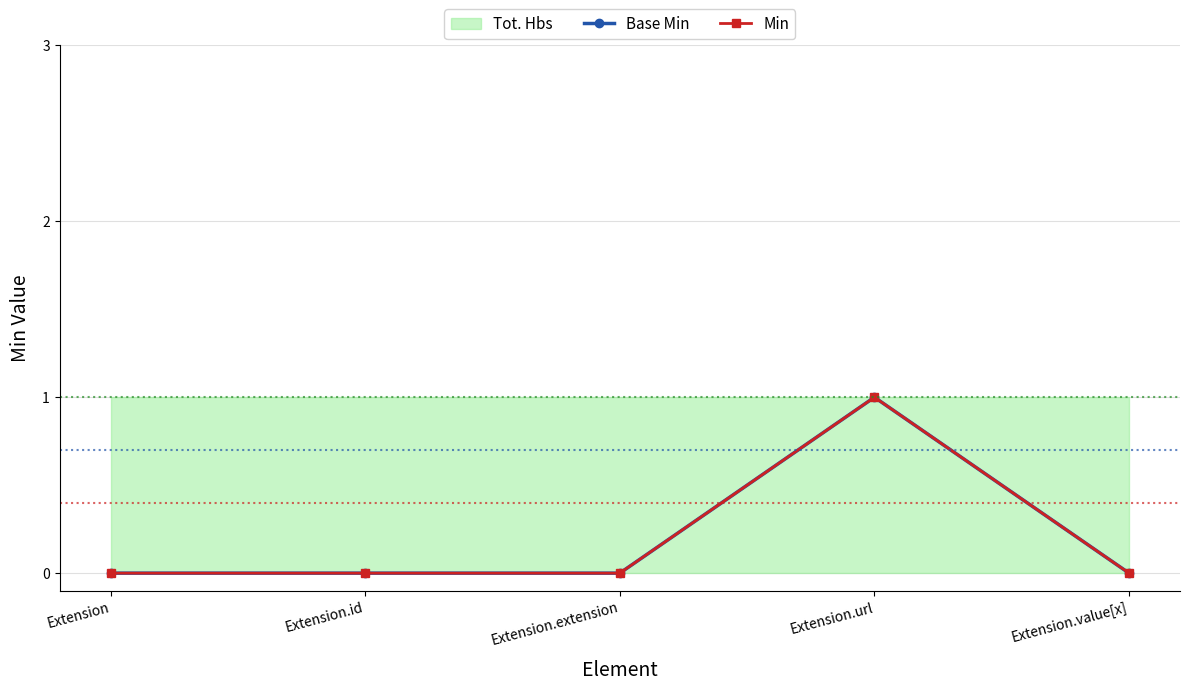

The value of Min at Extension.id is 0. True or false?

False